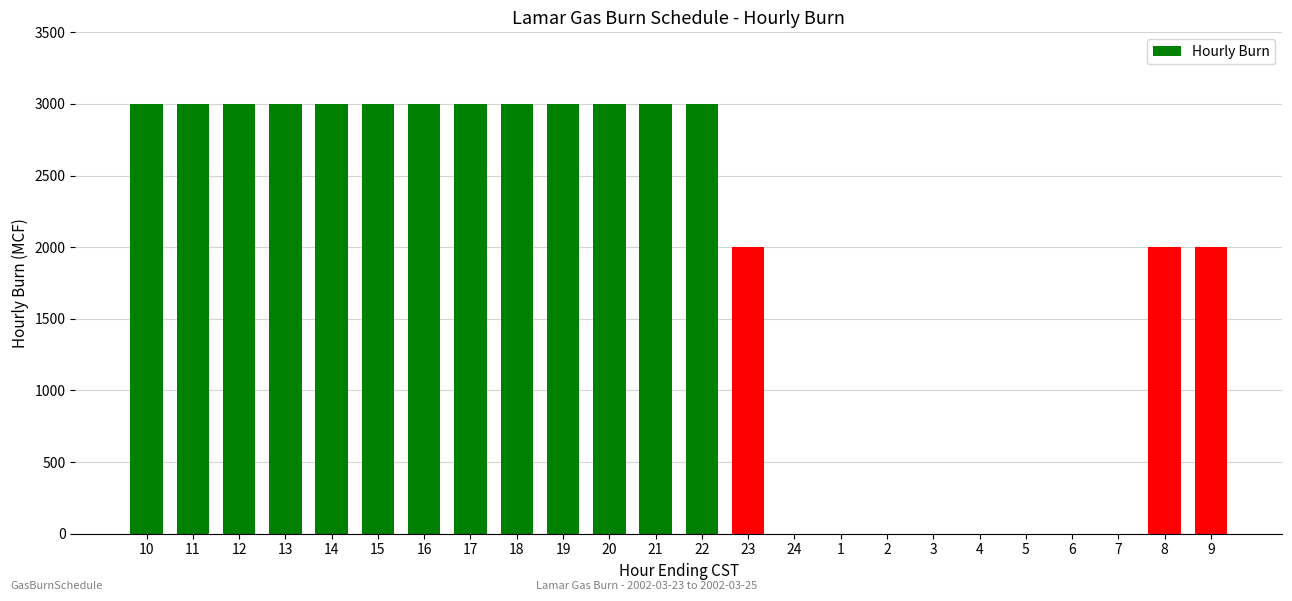

What is the sum of all values?

45000